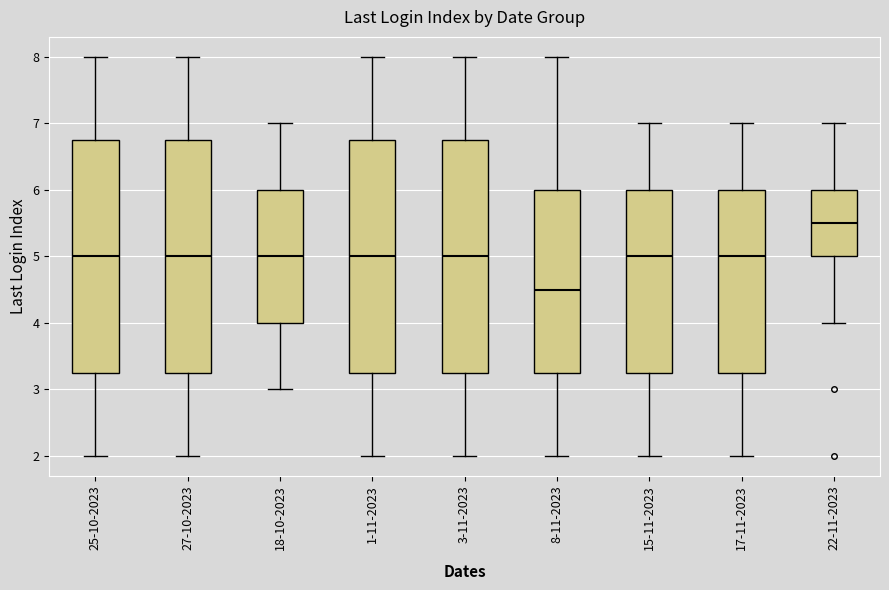

Where is the upper edge of the box for 15-11-2023 on the y-axis? The values are not printed on the chart, so give them approximately, as read against the axis.

6.0